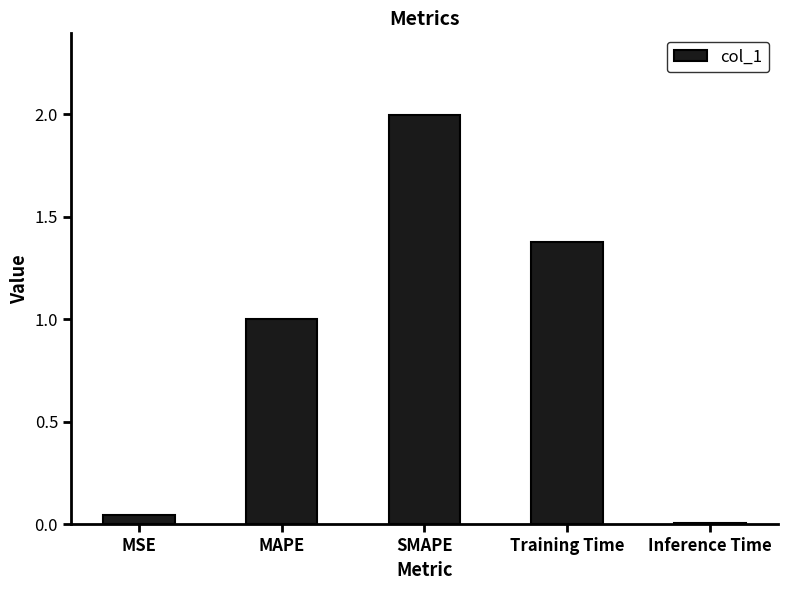

What is the label of the 5th bar from the left?

Inference Time